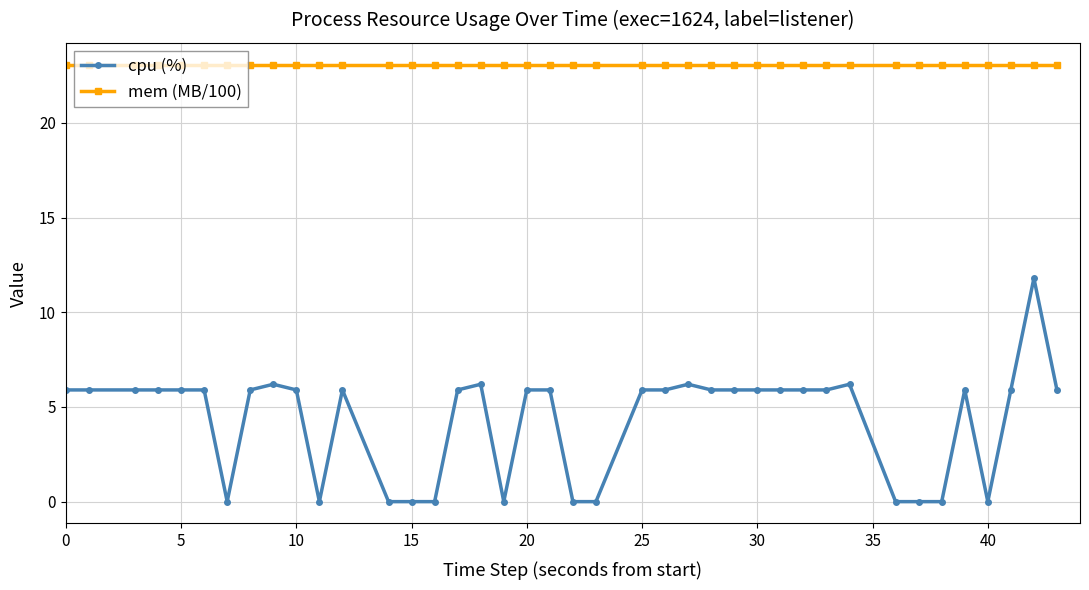

List the series in order of their peak value, highest first.

mem (MB/100), cpu (%)